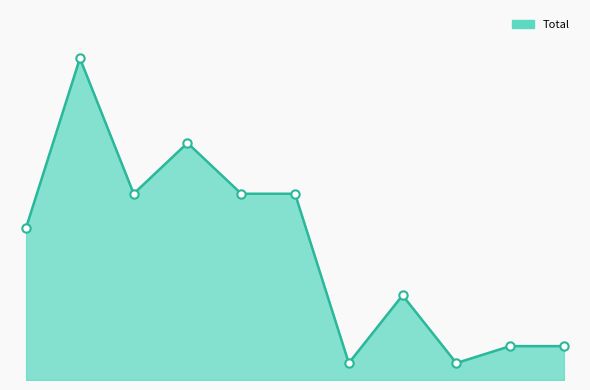

At which category does the chart reach its peak across all series?

2016